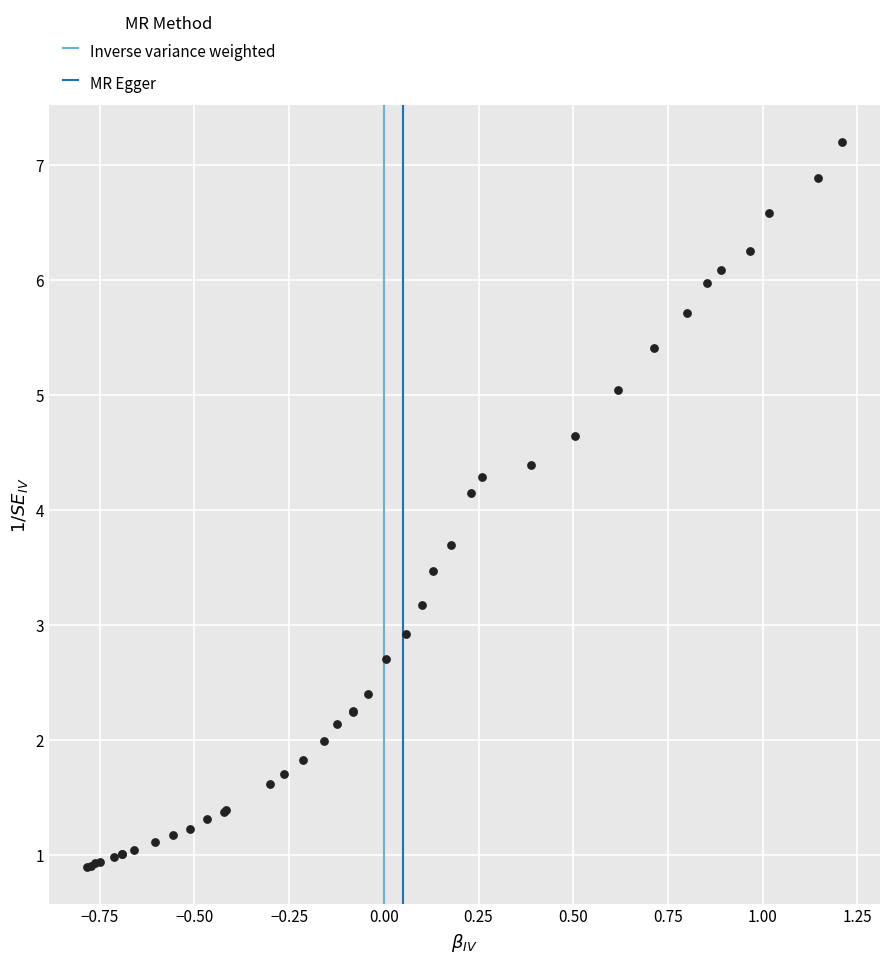

What Y value in the scatter plot is closest to 4?

4.1